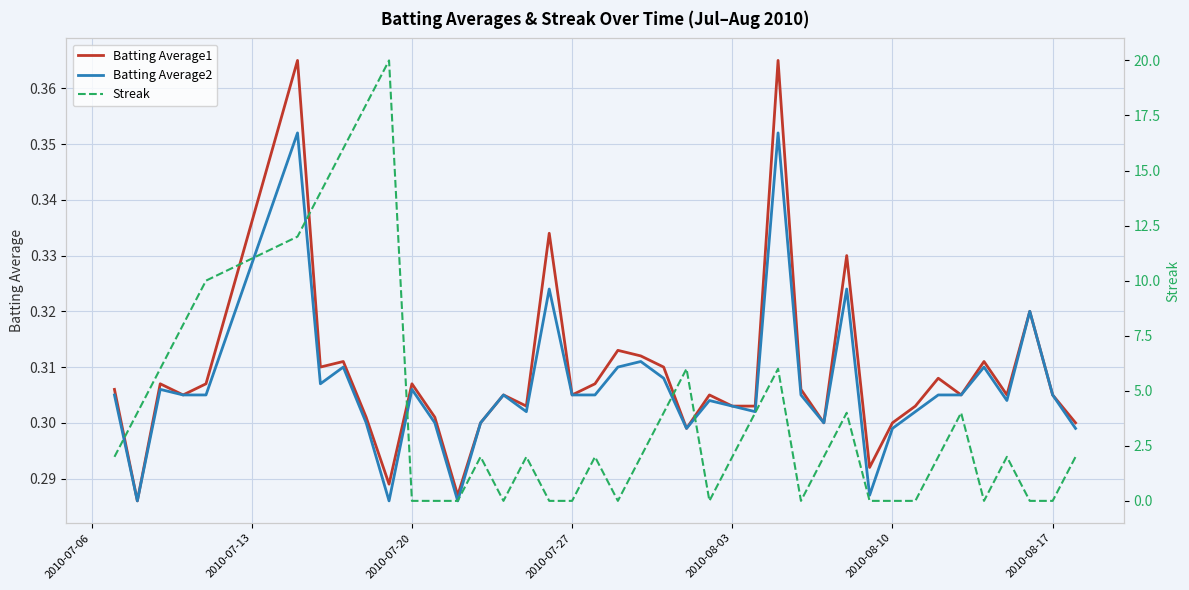

True or false: Batting Average1 has a value of 0.2 at 2010-08-03.

False